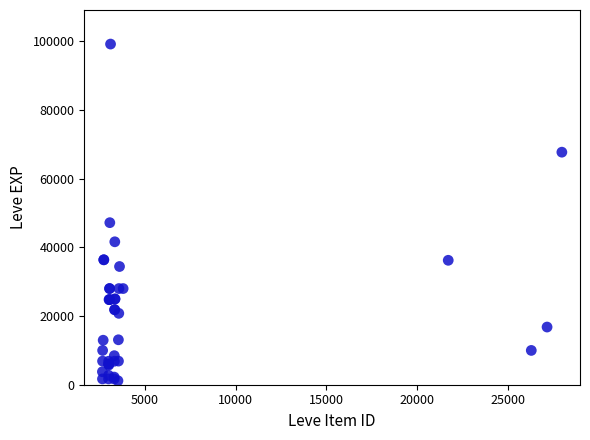

What Y value in the scatter plot is closest to 50190?

47200